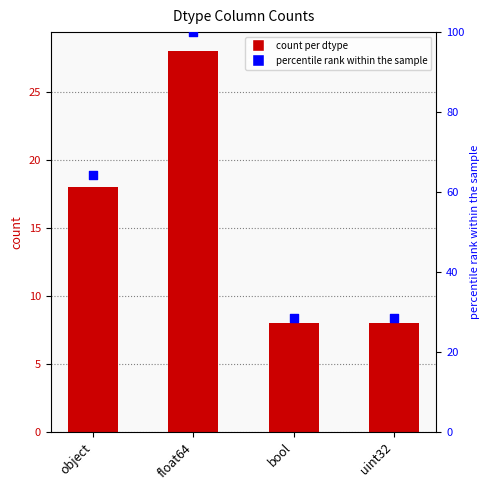

What is the change in value from float64 to bool?

-20